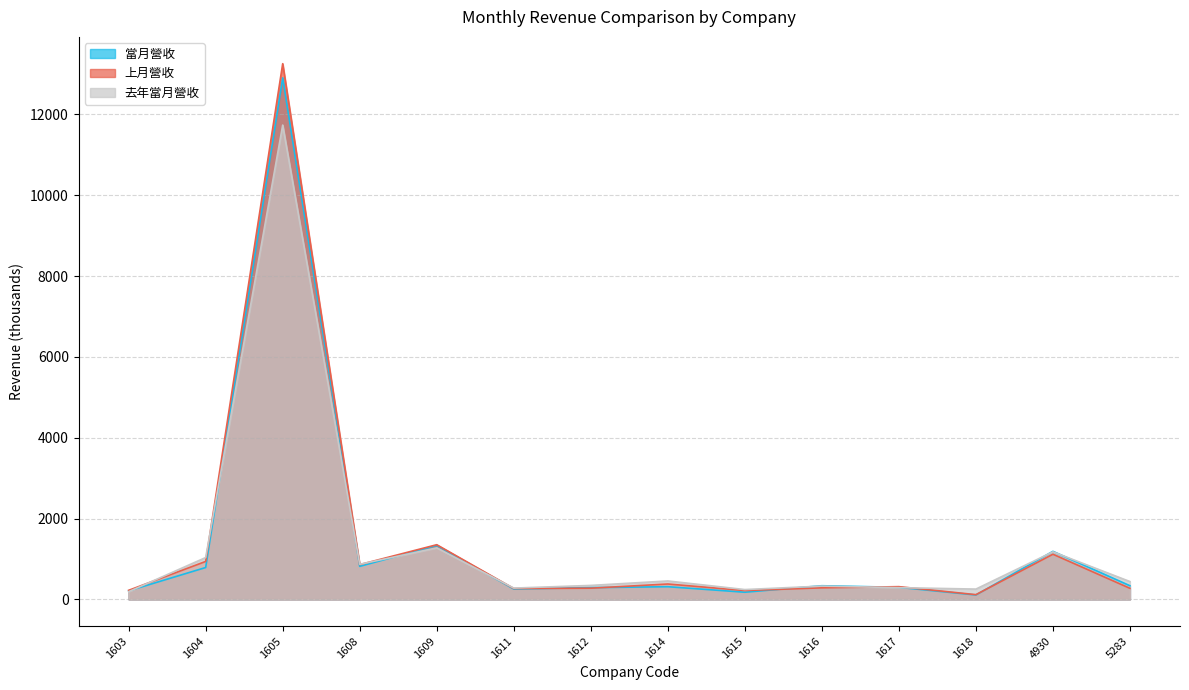

Where is 上月營收 nearest to the value 6685?

1609